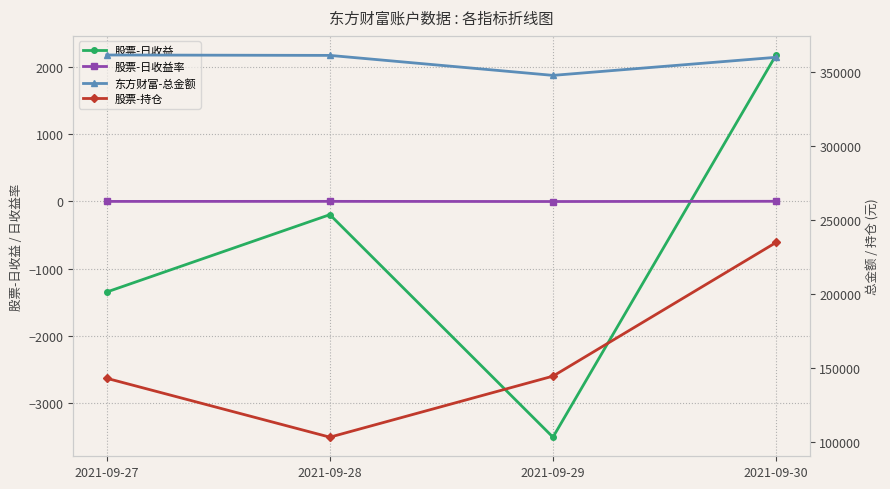

At which category does 东方财富-总金额 reach its first local valley?

2021-09-29